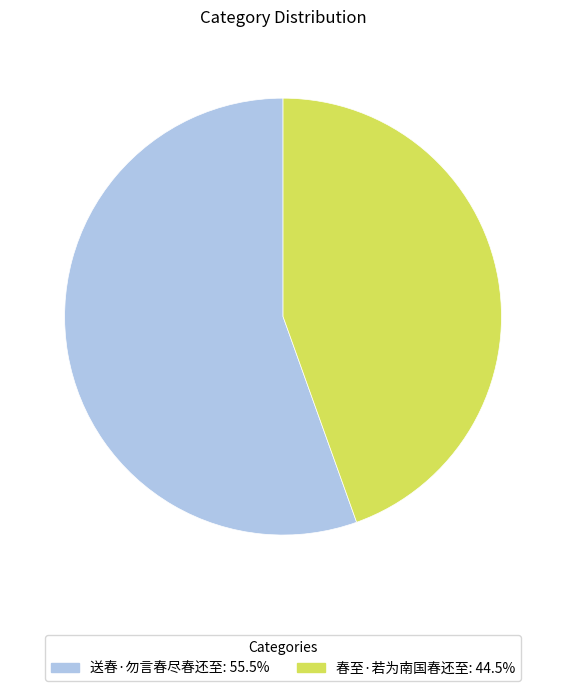

Does 送春·勿言春尽春还至: 55.5% represent more than half of the total?

Yes